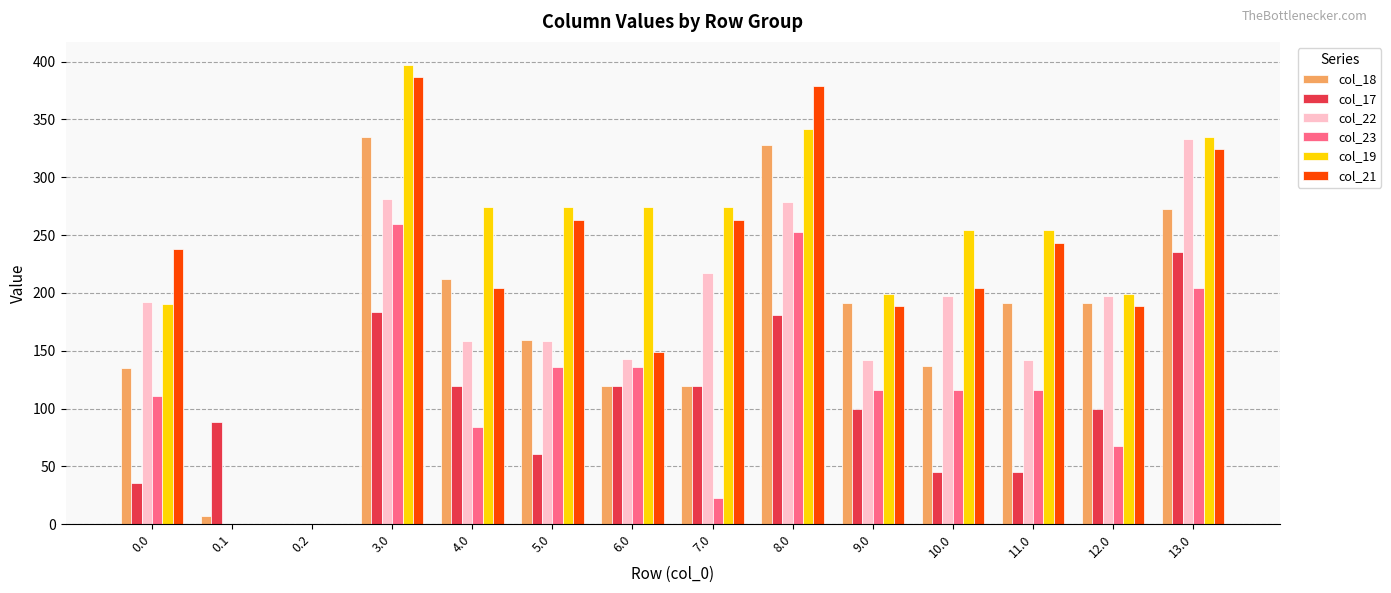

The col_22 series shows 158.3 at 4.0. True or false?

True